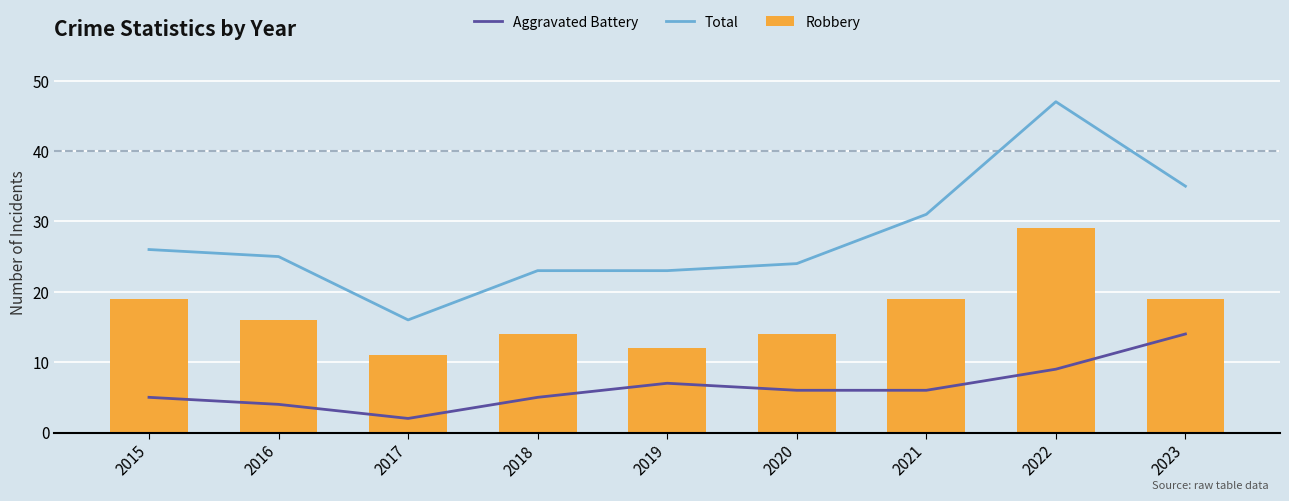

What is the spread (max minus min) of values at 2018?

18